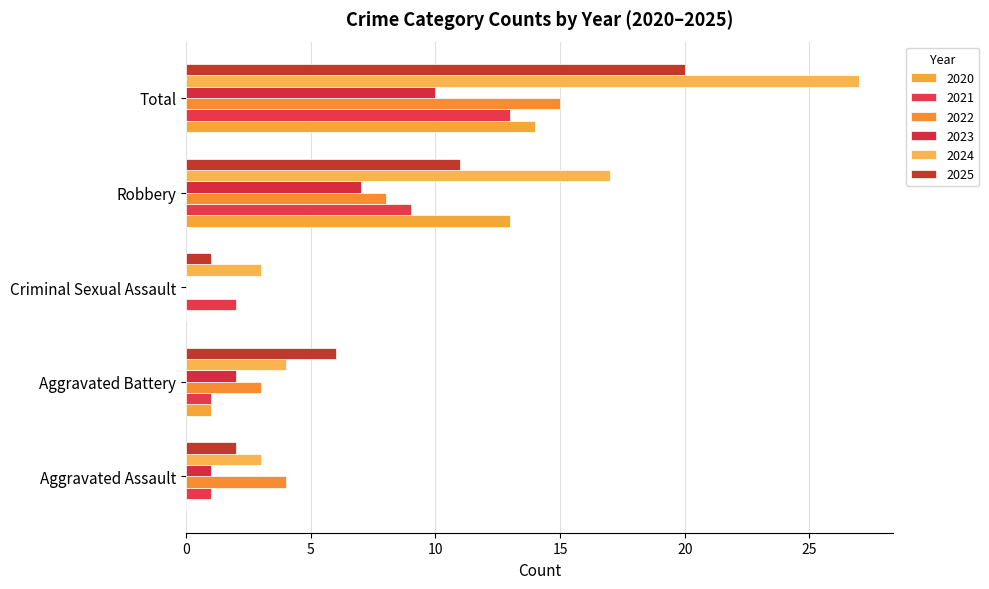

How many data points does each series have?

5